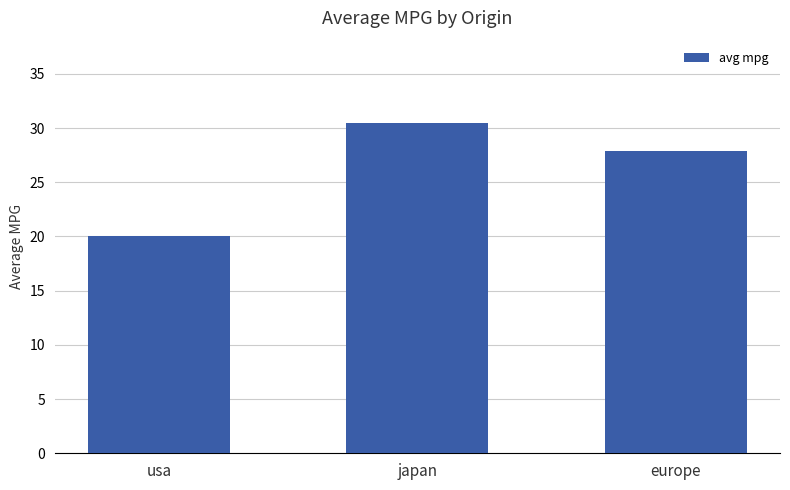

Between usa and europe, which is larger?

europe